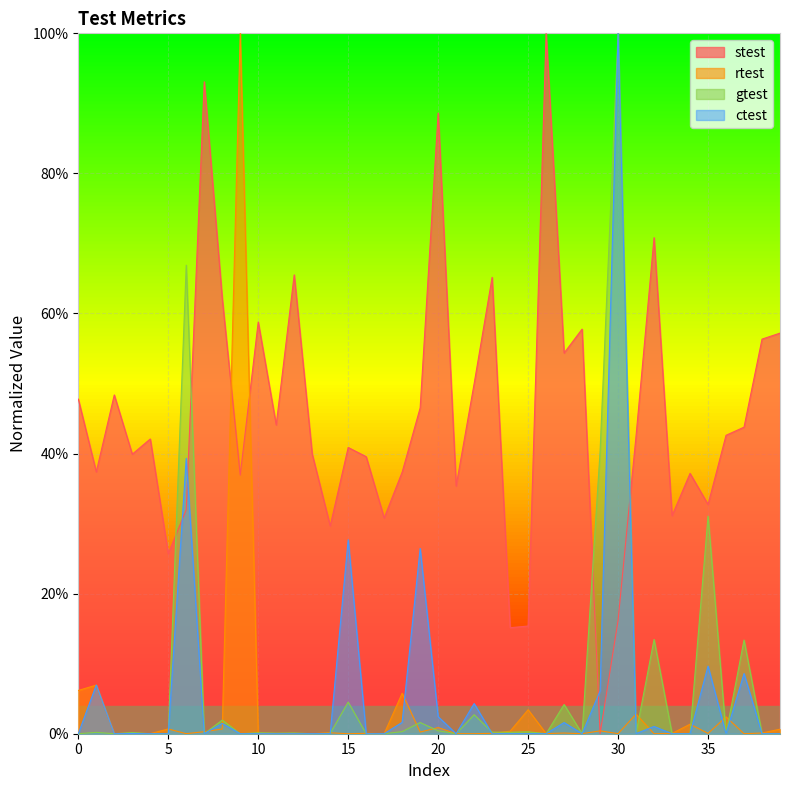

What are all the series names shown in the legend?

stest, rtest, gtest, ctest